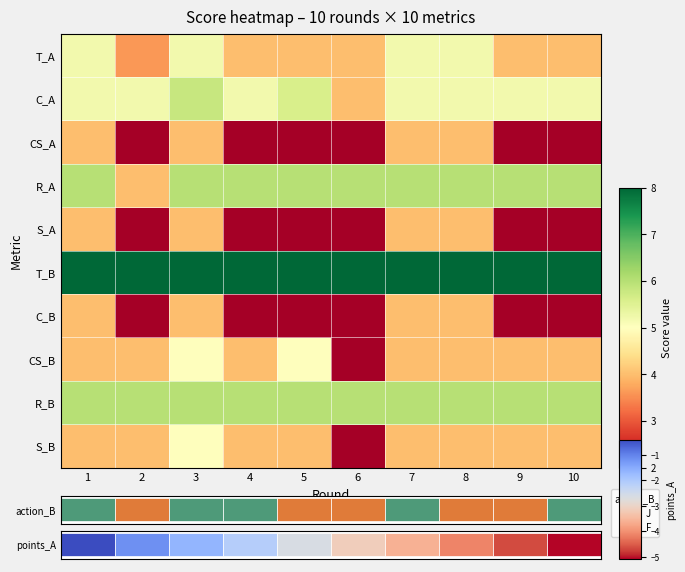

What is the maximum value shown in the chart?

8.0